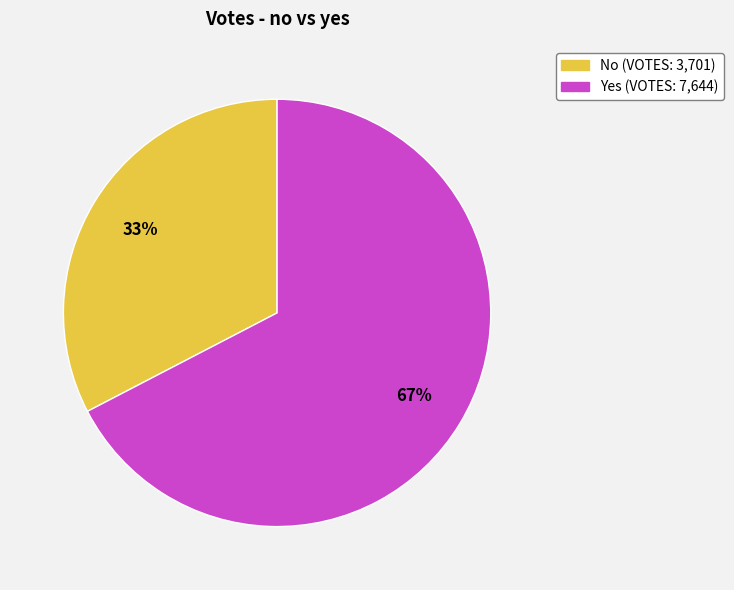

To the nearest percent, what is the average slice percentage?

50%